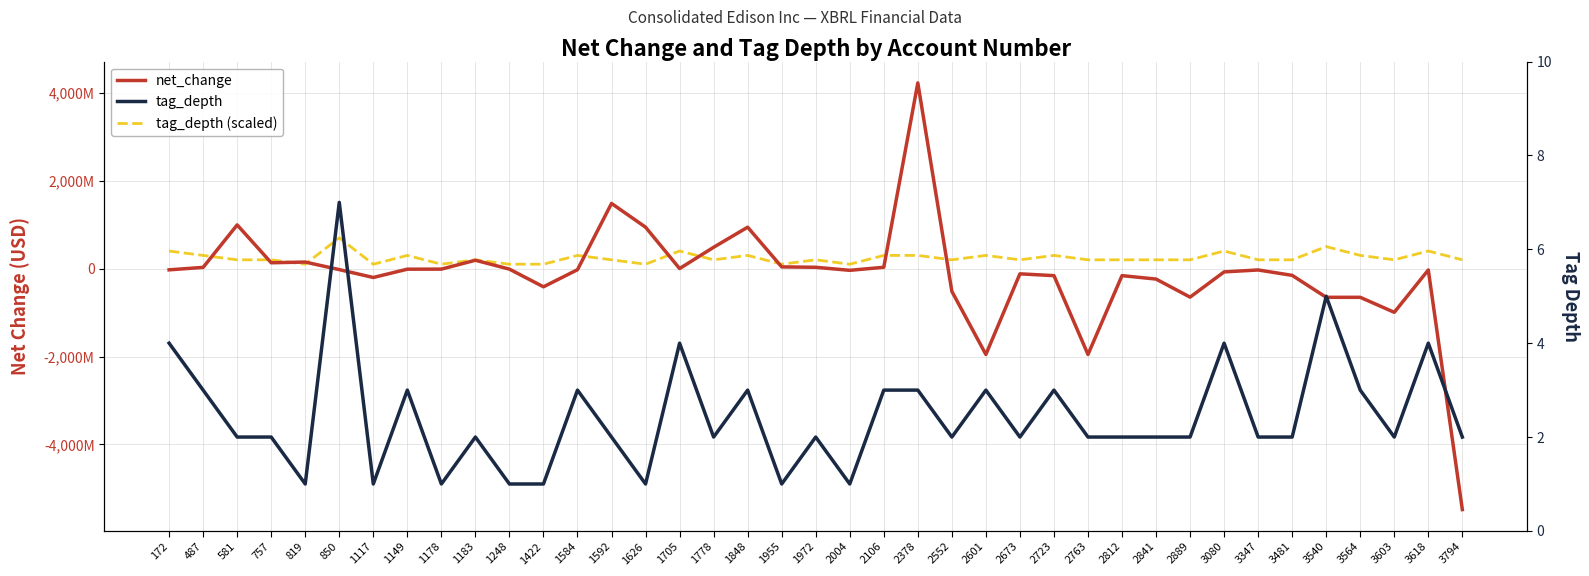

Reading right to left, extract all data points from this chart.

net_change: -5481000000	-31000000	-994000000	-653000000	-653000000	-154000000	-31000000	-75000000	-649000000	-238000000	-160000000	-1953000000	-160000000	-119000000	-1953000000	-517000000	4224000000	30000000	-39000000	30000000	39000000	942000000	485000000	1000000	942000000	1482000000	-25000000	-414000000	-12000000	190000000	-12000000	-13000000	-202000000	-23000000	149000000	133000000	994000000	28000000	-28000000
tag_depth (scaled): 200000000	400000000	200000000	300000000	500000000	200000000	200000000	400000000	200000000	200000000	200000000	200000000	300000000	200000000	300000000	200000000	300000000	300000000	100000000	200000000	100000000	300000000	200000000	400000000	100000000	200000000	300000000	100000000	100000000	200000000	100000000	300000000	100000000	700000000	100000000	200000000	200000000	300000000	400000000
tag_depth: 2	4	2	3	5	2	2	4	2	2	2	2	3	2	3	2	3	3	1	2	1	3	2	4	1	2	3	1	1	2	1	3	1	7	1	2	2	3	4